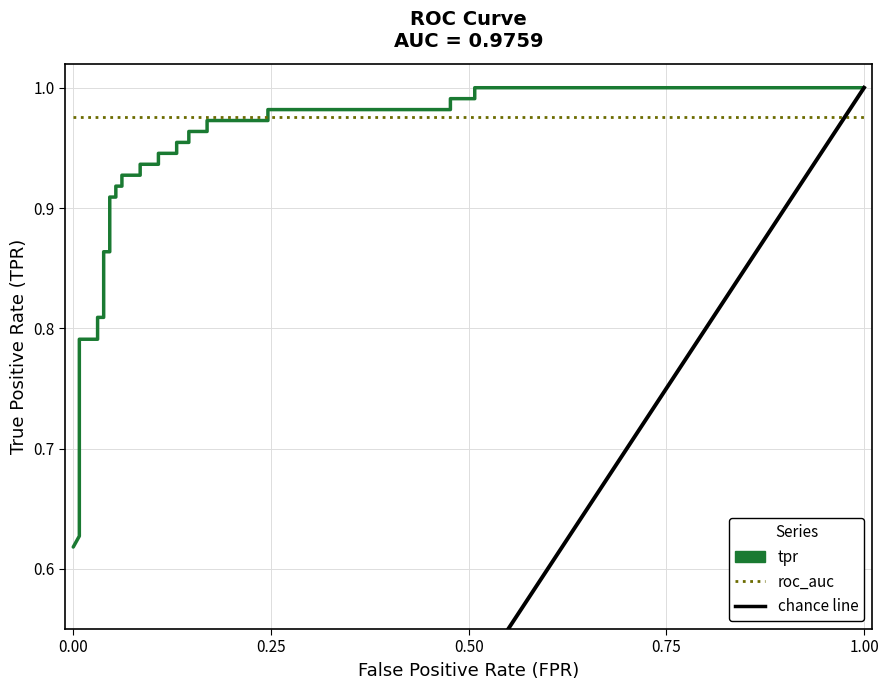

Which series has the widest spread of values?

tpr